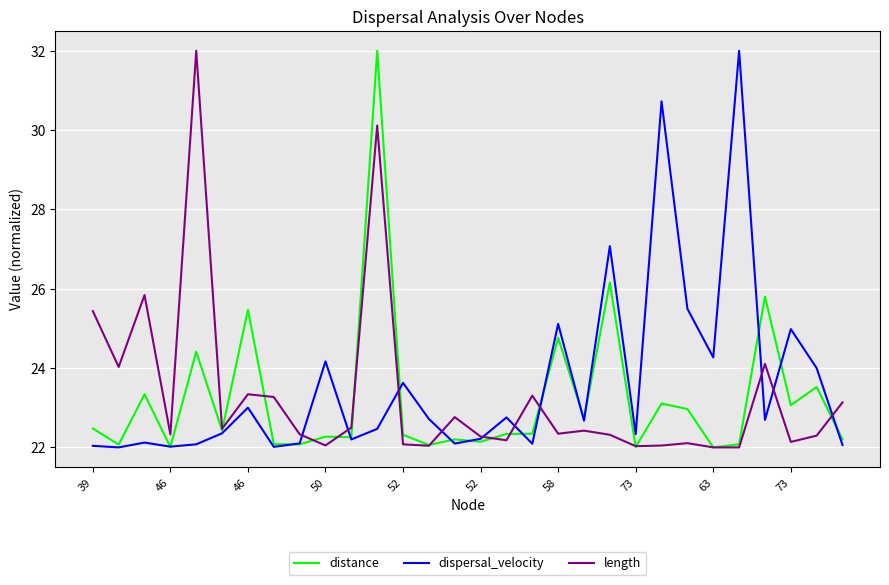

List the series in order of their overall mean, highest first.

dispersal_velocity, length, distance